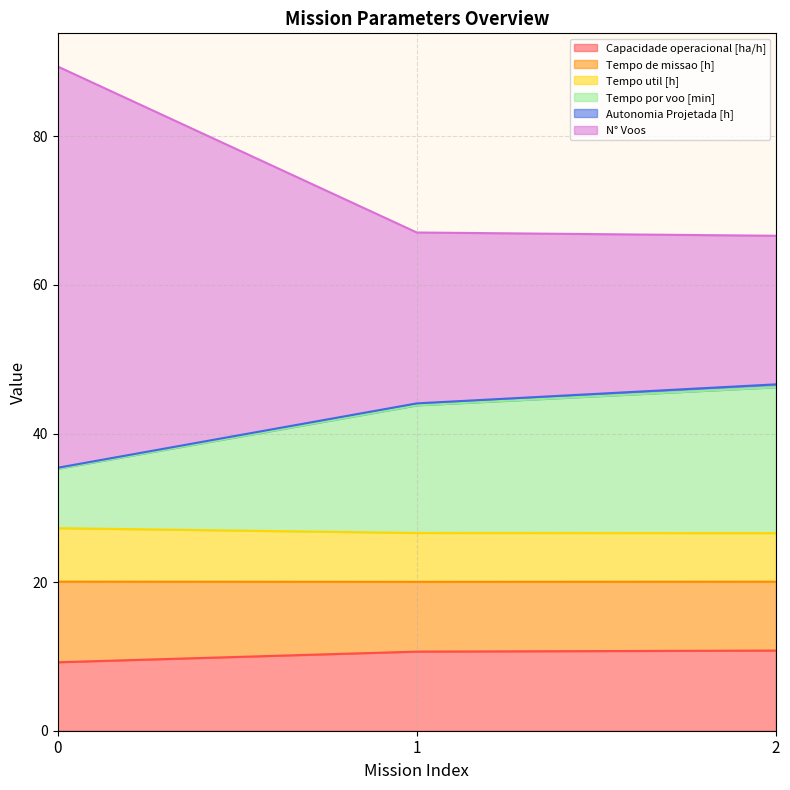

The value of Capacidade operacional [ha/h] at 2 is 10.8. True or false?

True